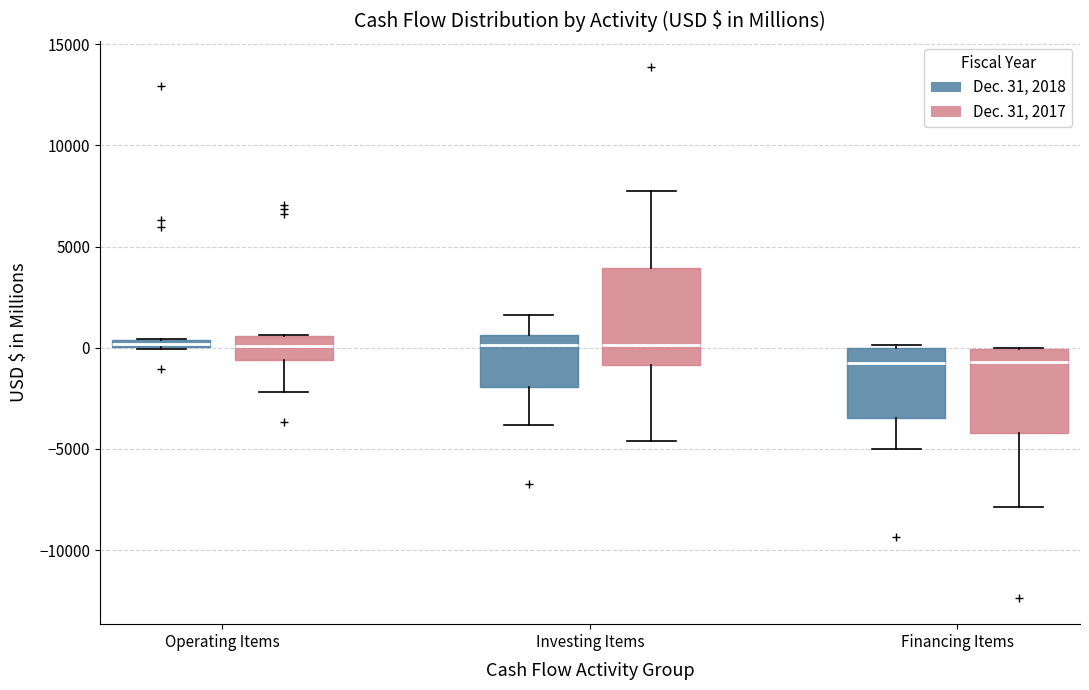

Which box is the tallest, from its lower edge to its upper edge?

Investing Items (Dec. 31, 2017)